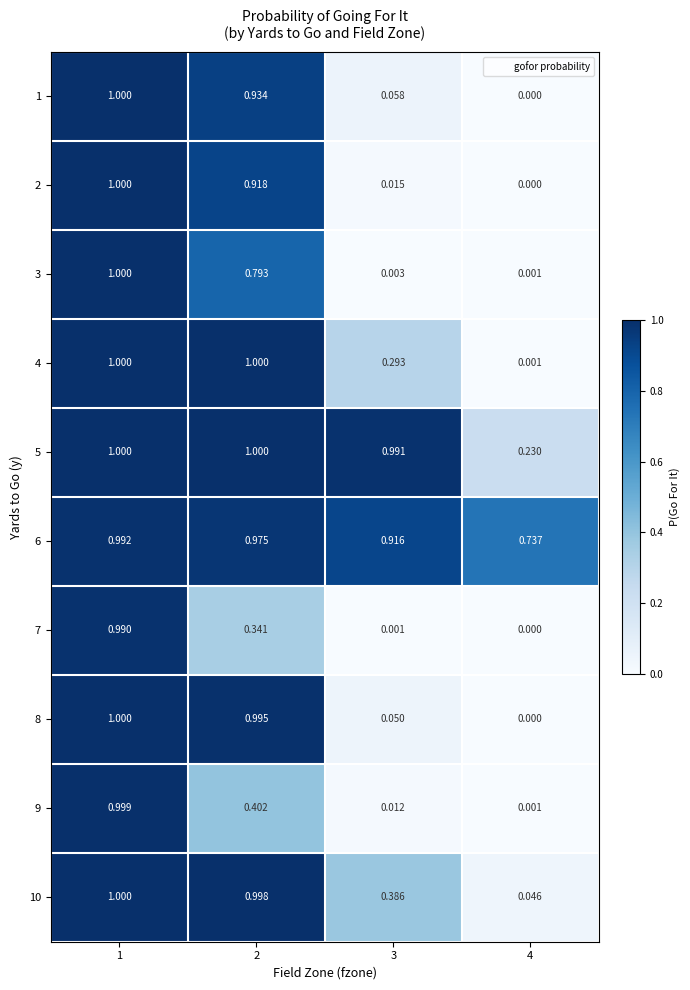

Is the value of 1 at 4 greater than the value of 10 at 1?

No